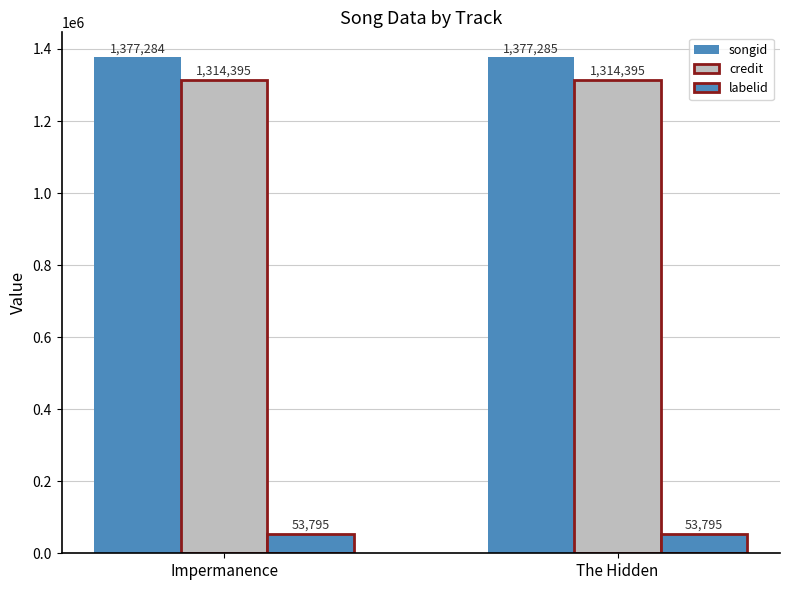

Count the number of categories in the chart.

2